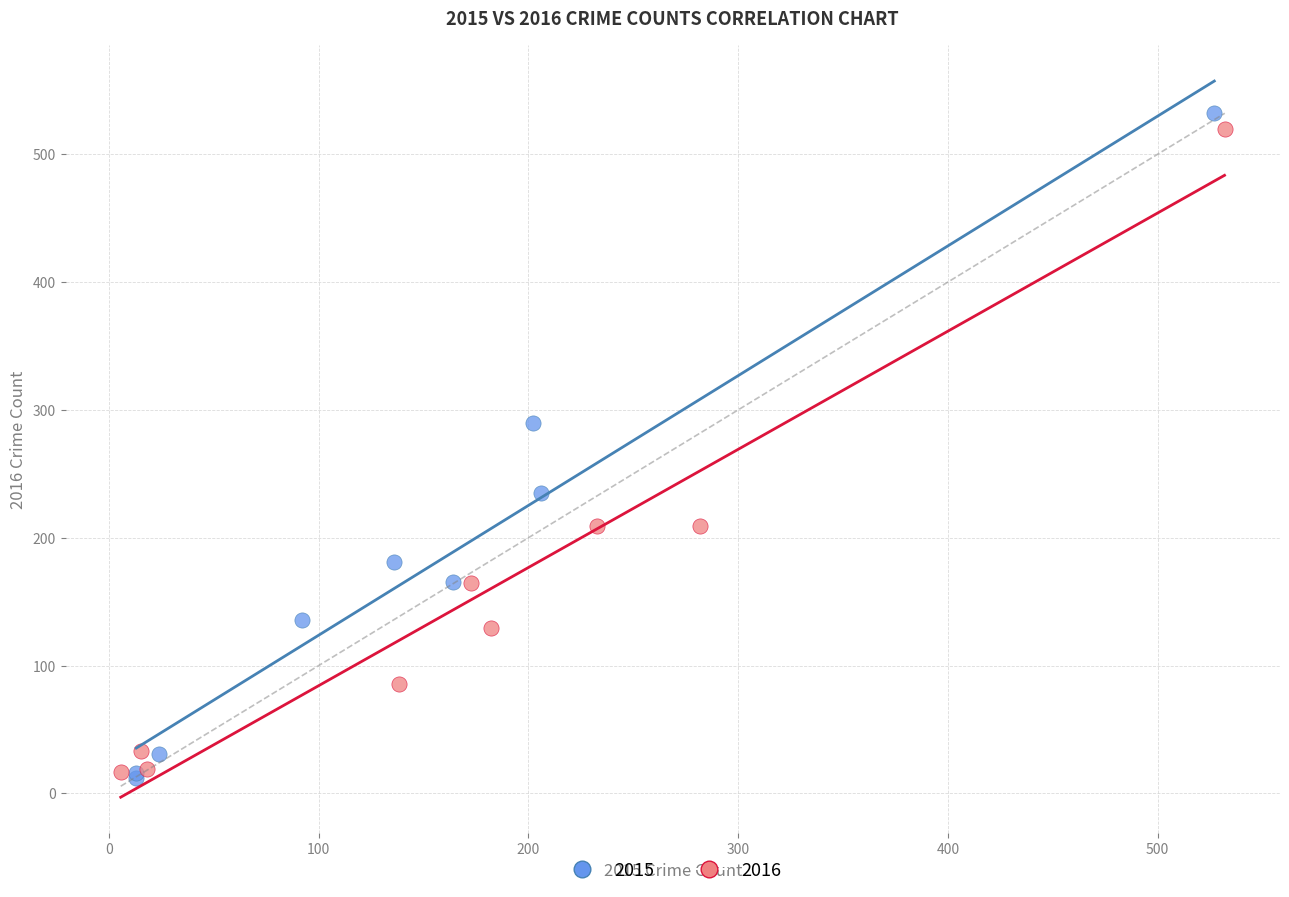

What are all the series names shown in the legend?

2015, 2016